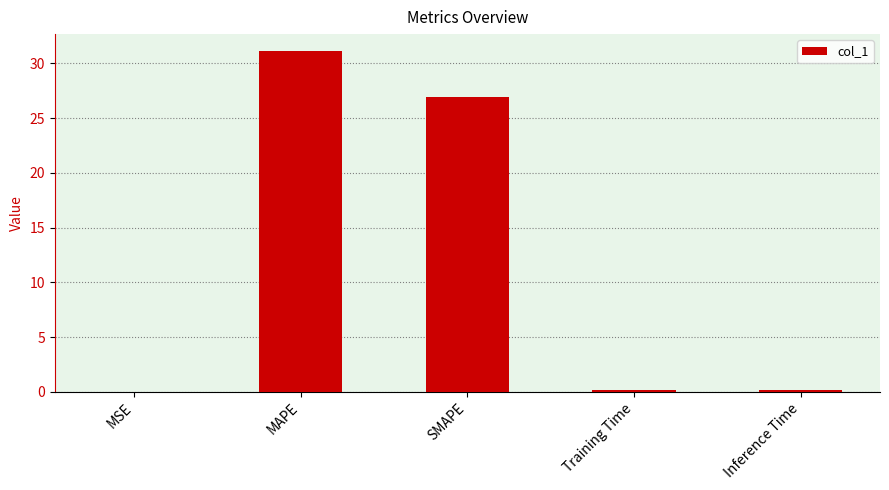

Are the bars horizontal?

No